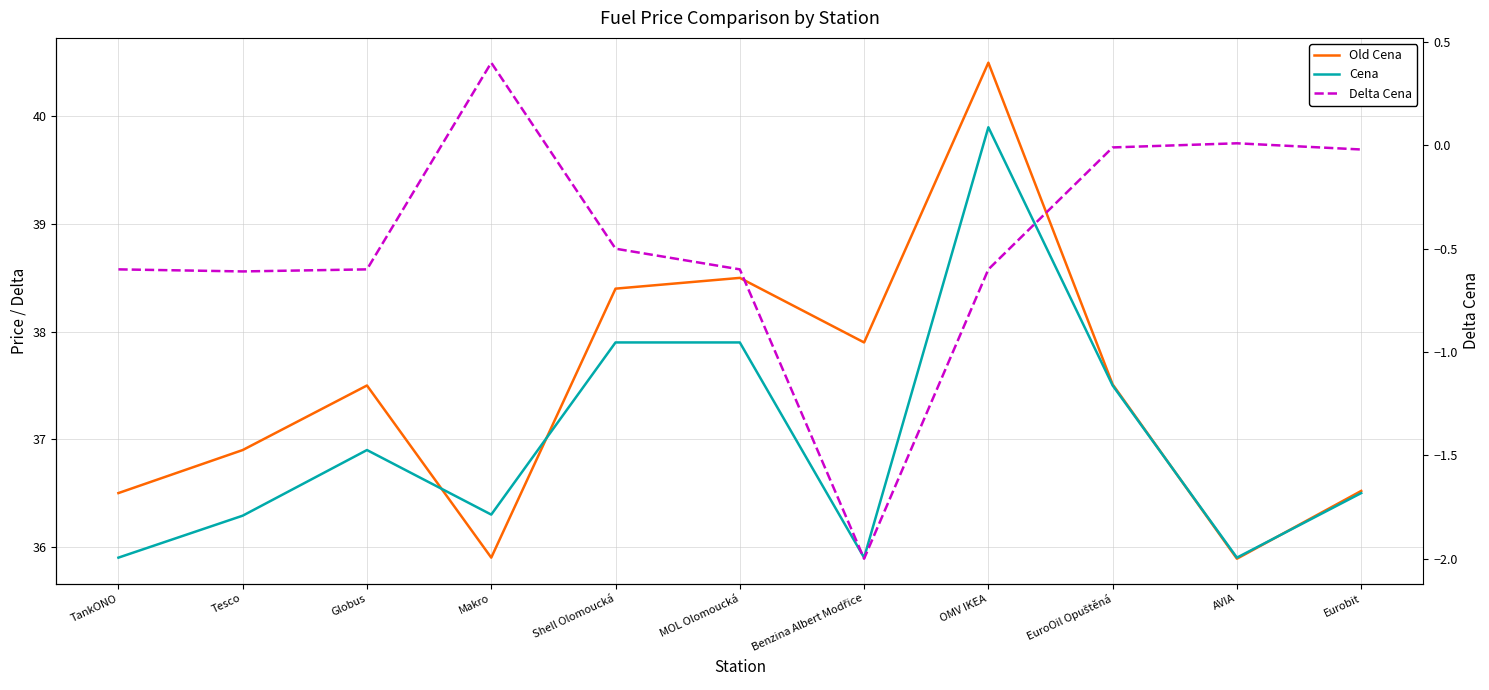

At which label is Old Cena closest to 38?

Benzina Albert Modřice